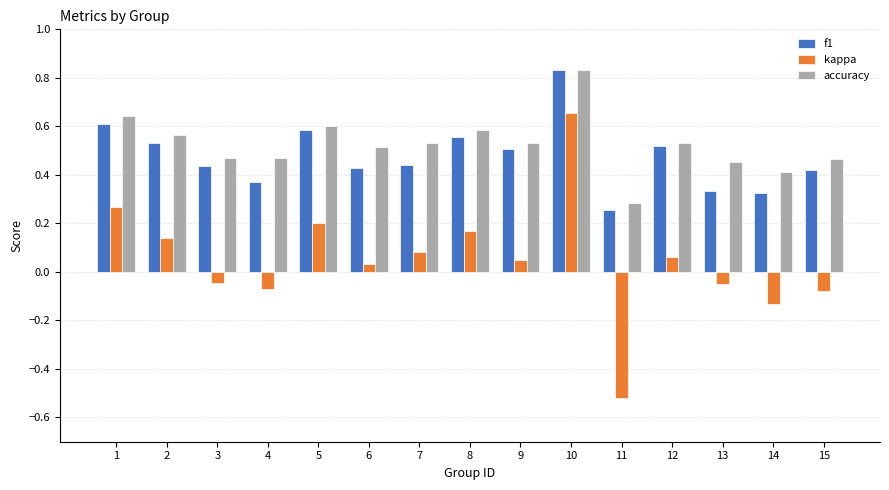

At which category is the sum across all series the highest?

10